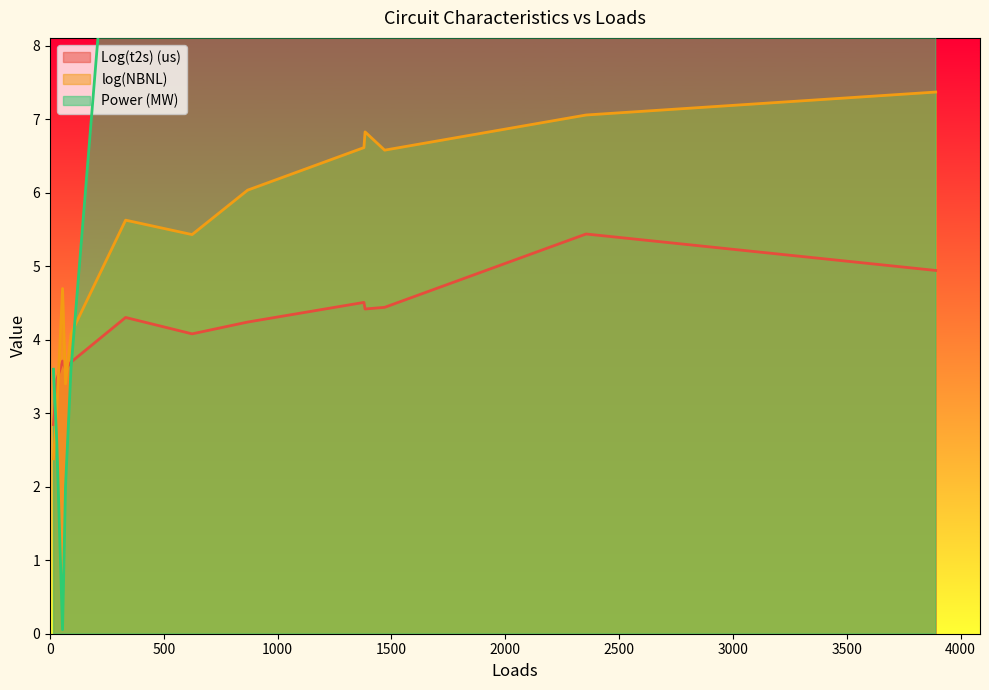

What is the highest value of the Log(t2s) (us) series?

5.4